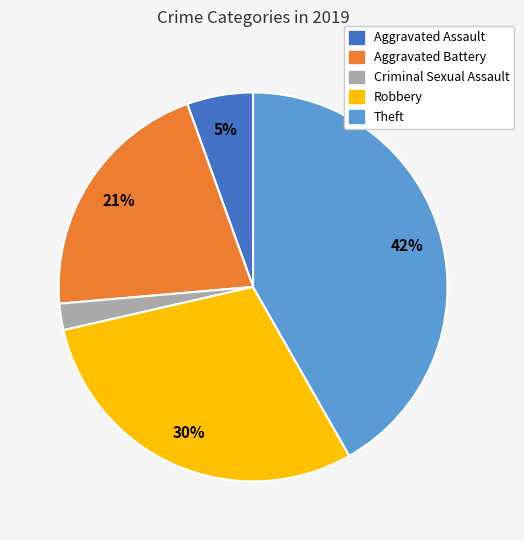

Is there a majority slice in this chart?

No